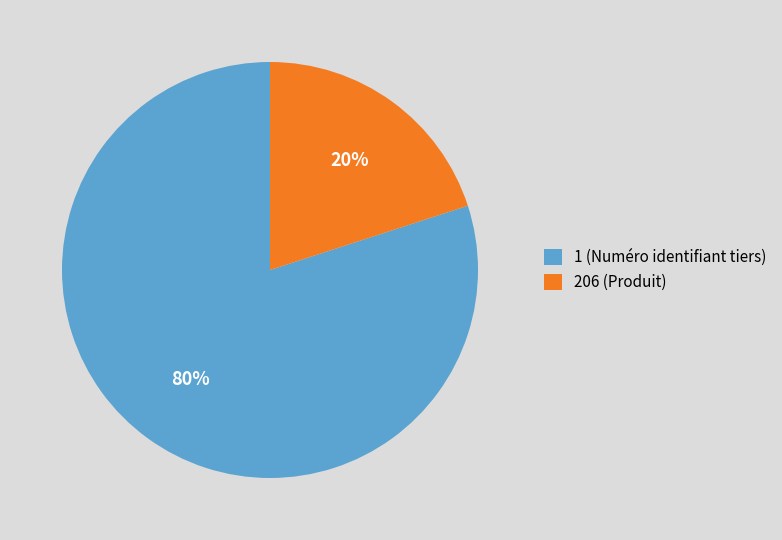

To the nearest percent, what is the difference between the 1 (Numéro identifiant tiers) and 206 (Produit) slice percentages?

60%